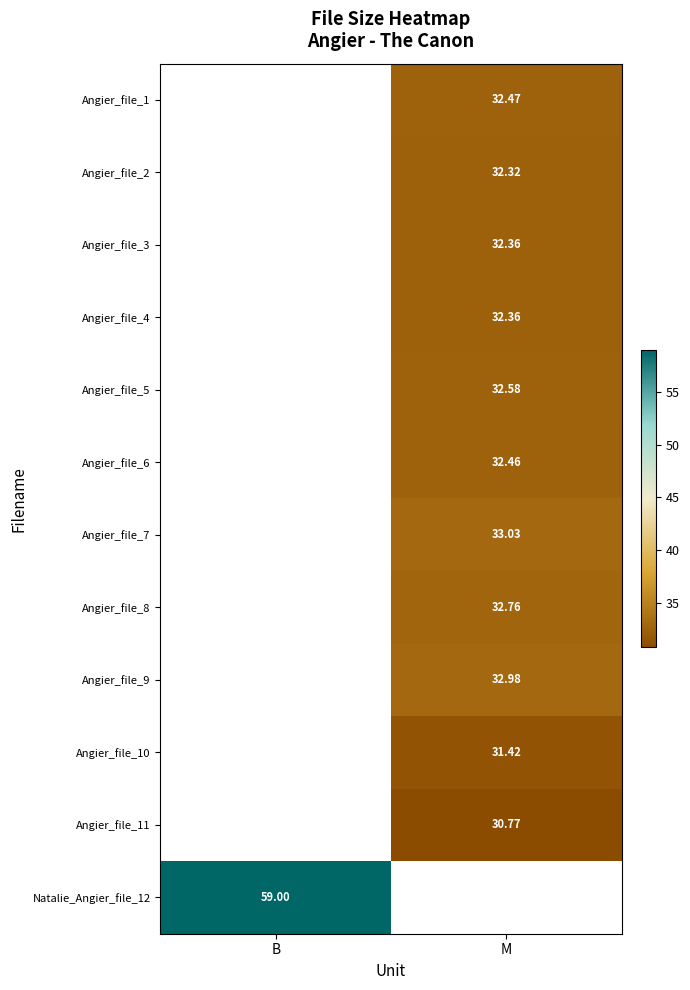

Rank the series by their average value, from highest to lowest.

Angier_file_1, Angier_file_2, Angier_file_3, Angier_file_4, Angier_file_5, Angier_file_6, Angier_file_7, Angier_file_8, Angier_file_9, Angier_file_10, Angier_file_11, Natalie_Angier_file_12